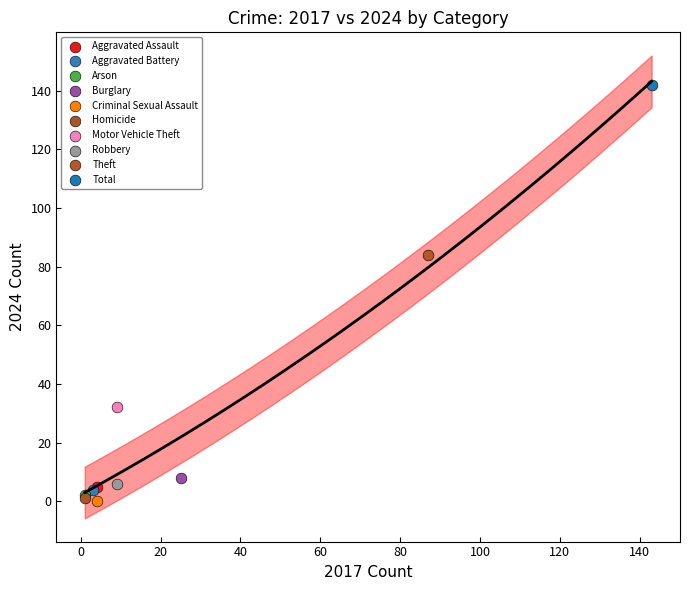

What are all the series names shown in the legend?

Aggravated Assault, Aggravated Battery, Arson, Burglary, Criminal Sexual Assault, Homicide, Motor Vehicle Theft, Robbery, Theft, Total